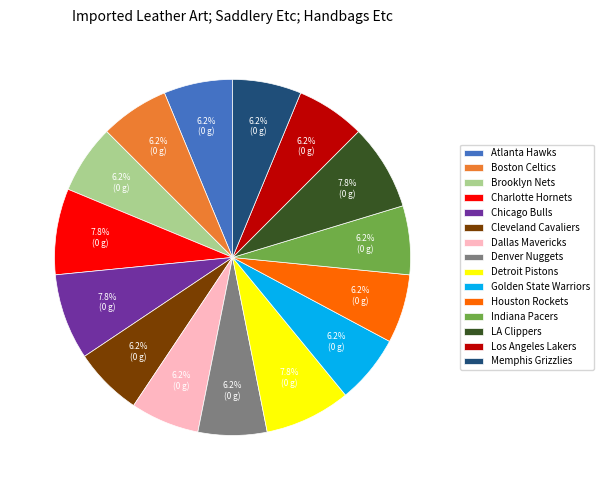

Count the number of slices in the pie.

15